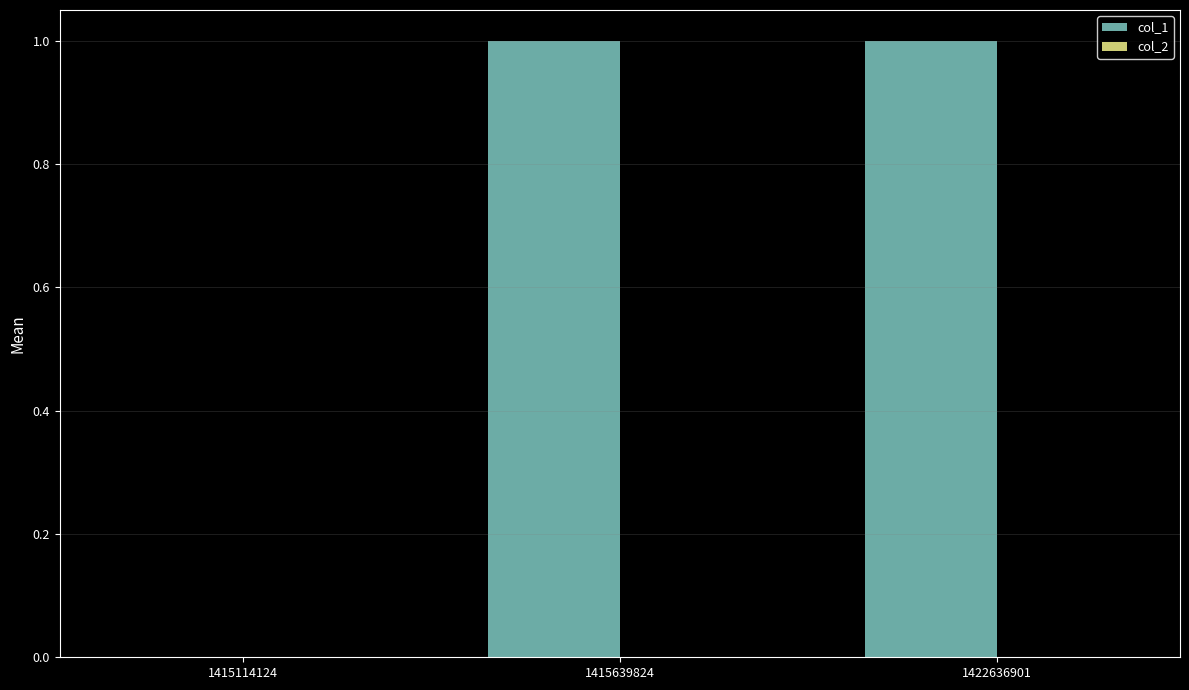

Reading left to right, what are all the values shown in this chart?

1415114124=0	1415639824=1	1422636901=1